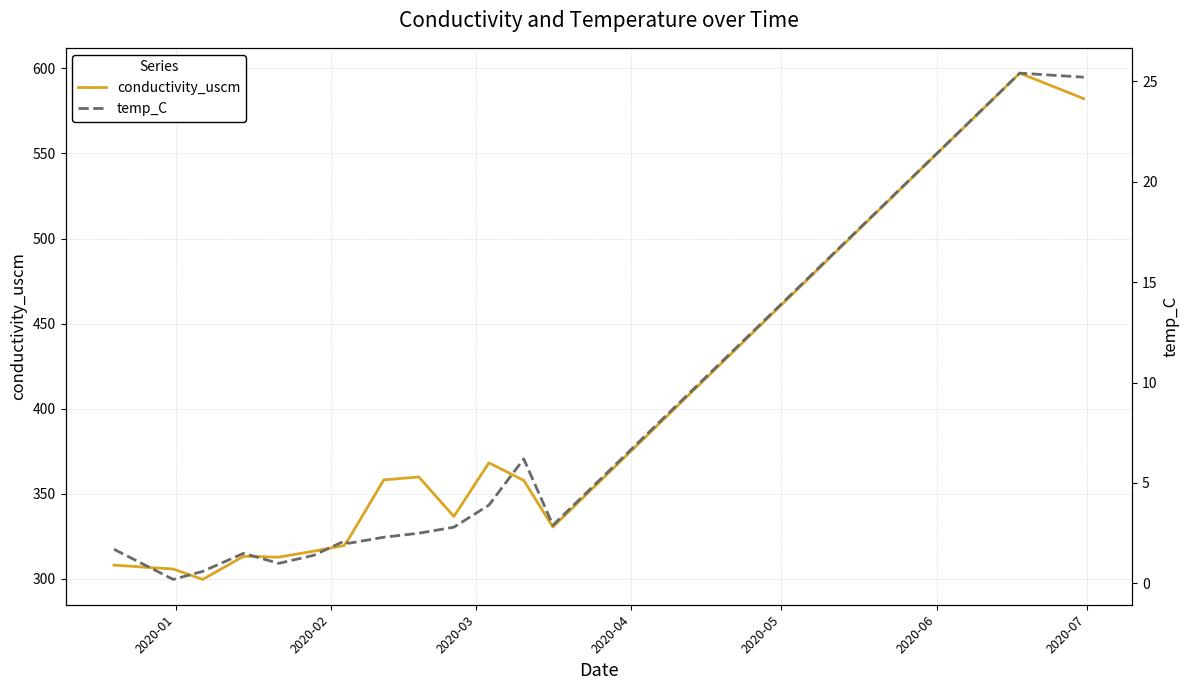

How many values in the temp_C series are below 2?

6